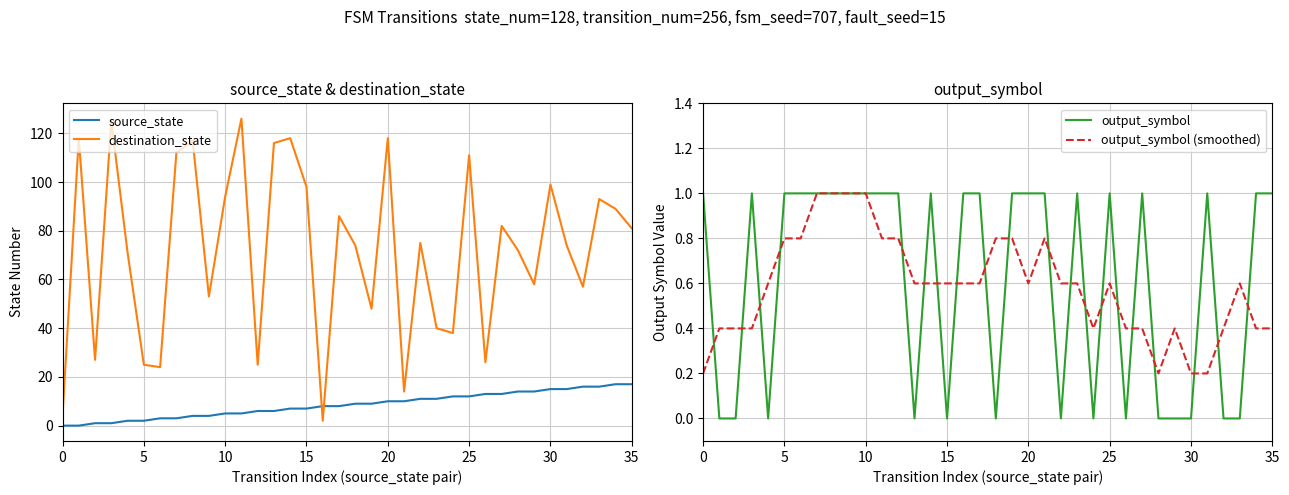

The output_symbol series shows -0.4 at 22. True or false?

False